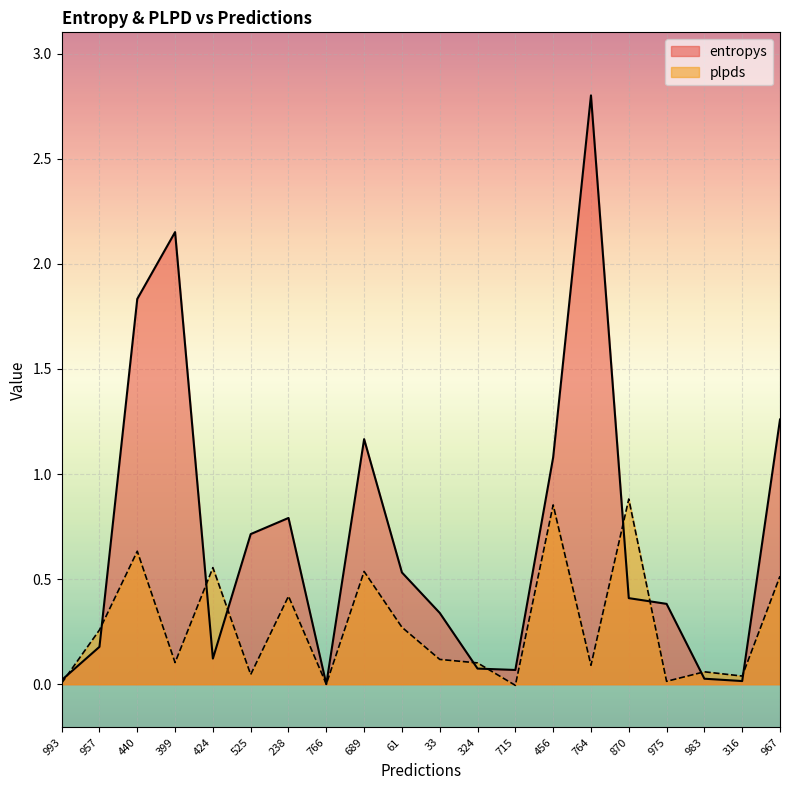

What is the label of the 20th point from the left?

967